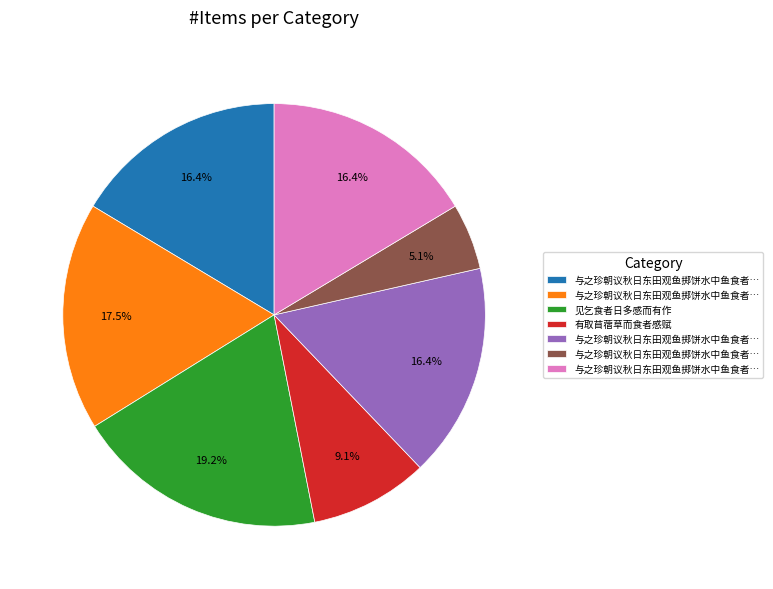

Is there a majority slice in this chart?

No